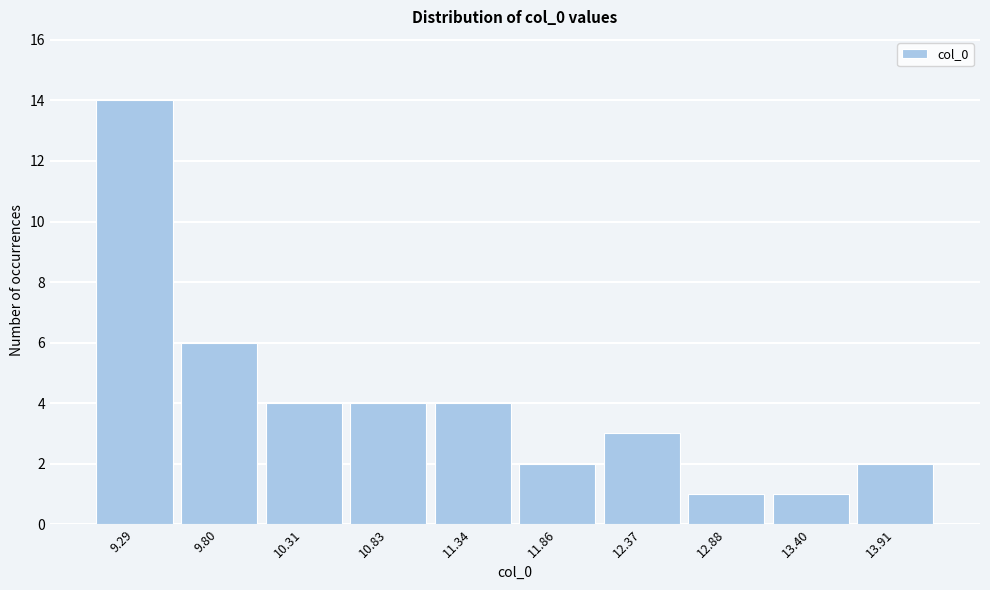

Reading left to right, list every bar in this chart as the range it spans on the x-axis followed by its height. Neither the bar edges nor the heights are printed on the chart, so give them approximately, as read against the axes.

9.0 to 9.5: 14
9.5 to 10.1: 6
10.1 to 10.6: 4
10.6 to 11.1: 4
11.1 to 11.6: 4
11.6 to 12.1: 2
12.1 to 12.6: 3
12.6 to 13.1: 1
13.1 to 13.7: 1
13.7 to 14.2: 2